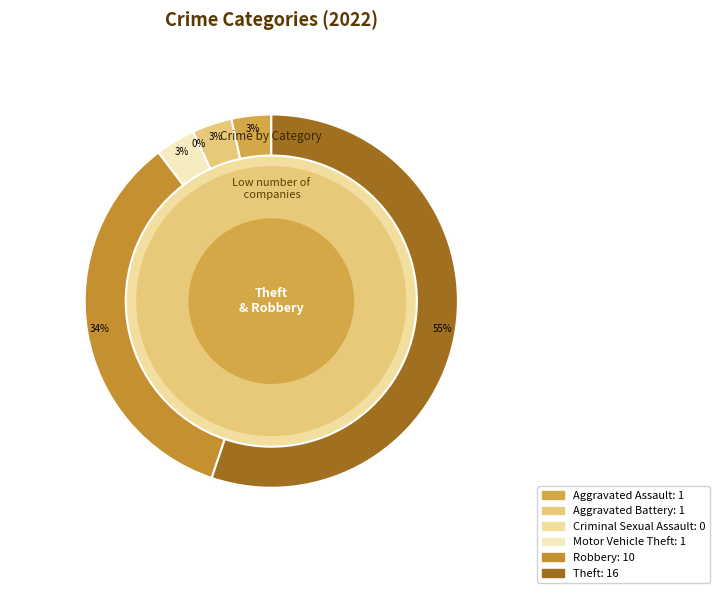

To the nearest percent, what is the average slice percentage?

17%